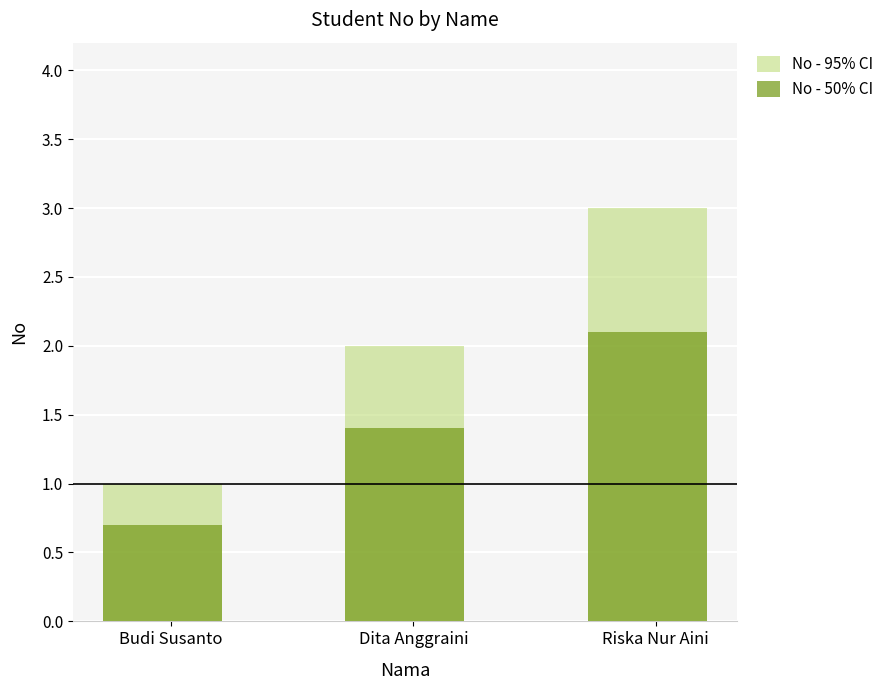

What is the value of the No - 50% CI bar at the 3rd from the left?

2.1